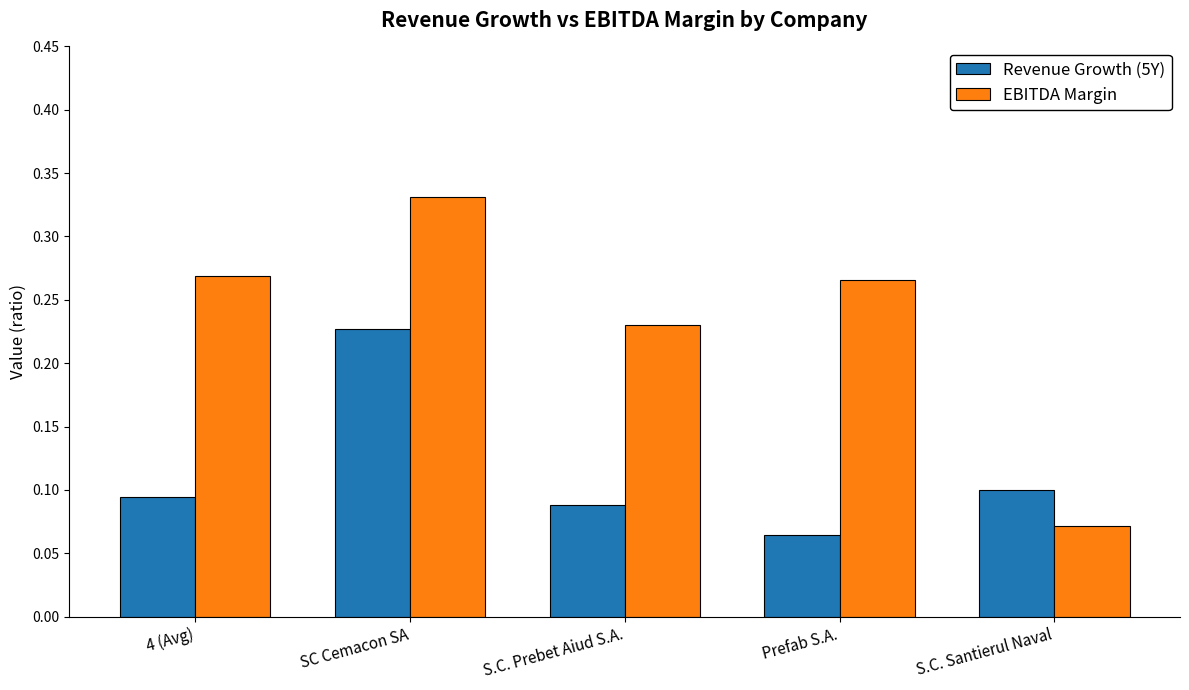

Where is EBITDA Margin nearest to the value 0?

S.C. Santierul Naval